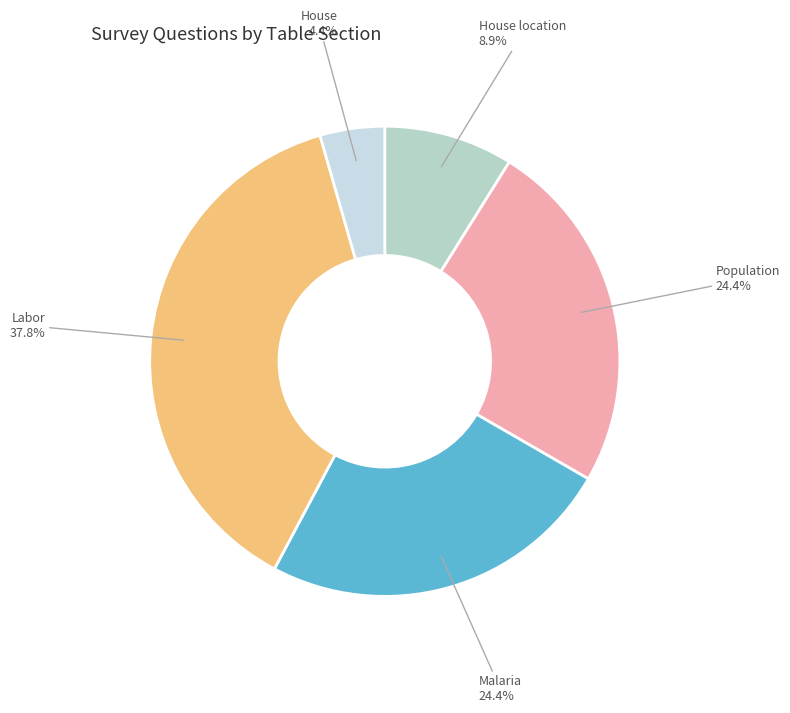

Rank the categories by value from lowest to highest.

House, House location, Population, Malaria, Labor